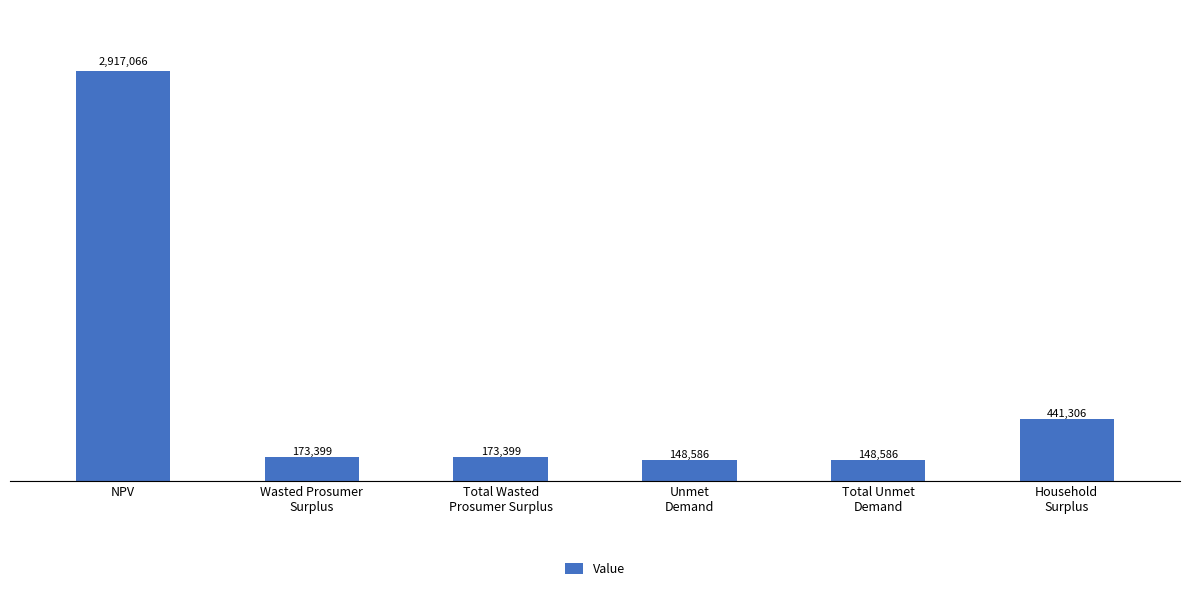

What is the approximate value at Total Unmet
Demand?

148585.5